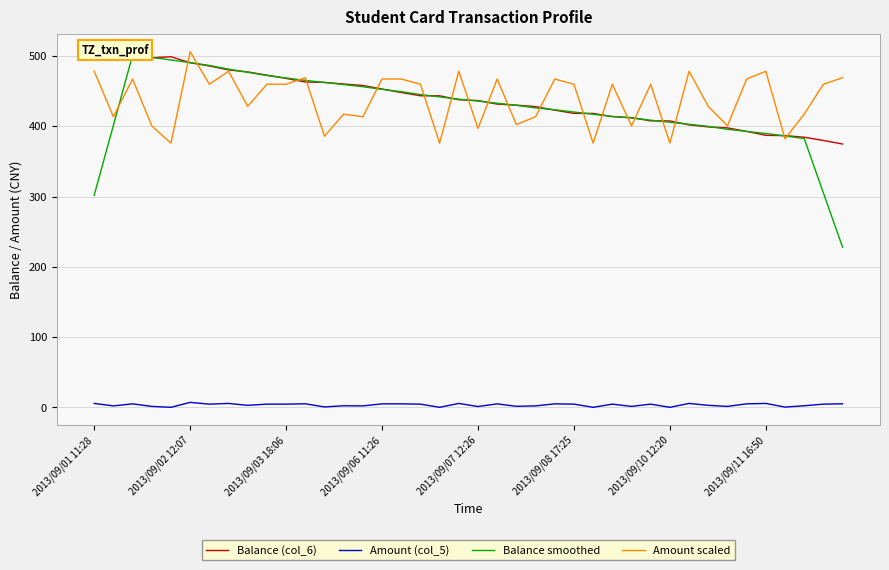

What is the sum of all Balance (col_6) values?

17580.9